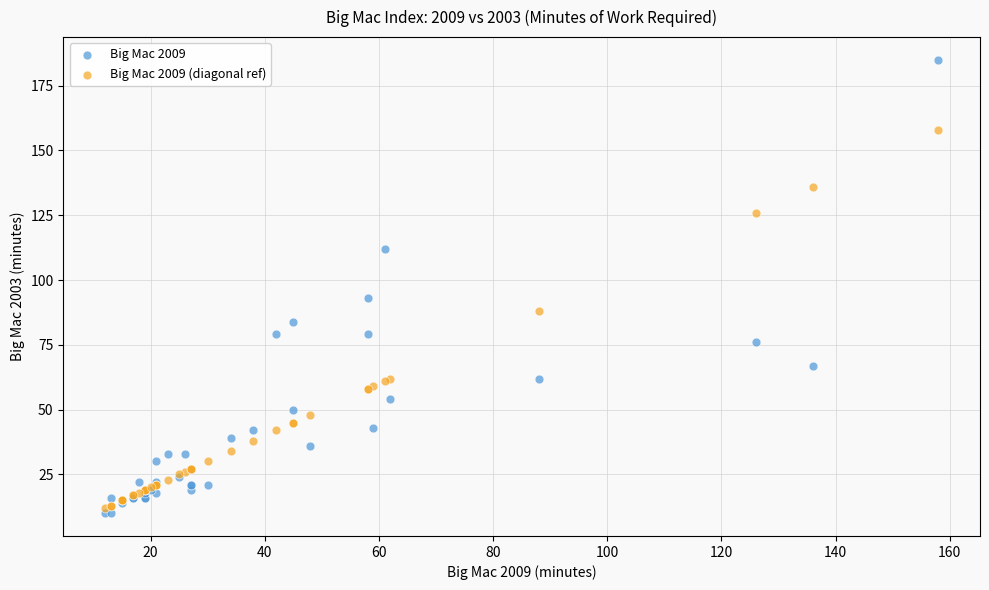

Across all series, what Y value is closest to 97?

93